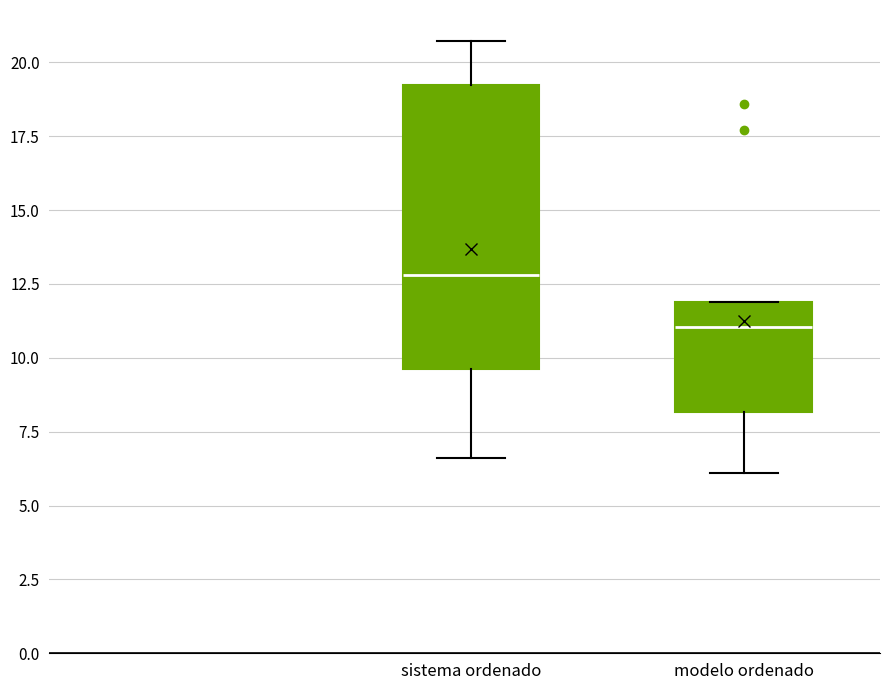

Which box has the lowest median line?

modelo ordenado